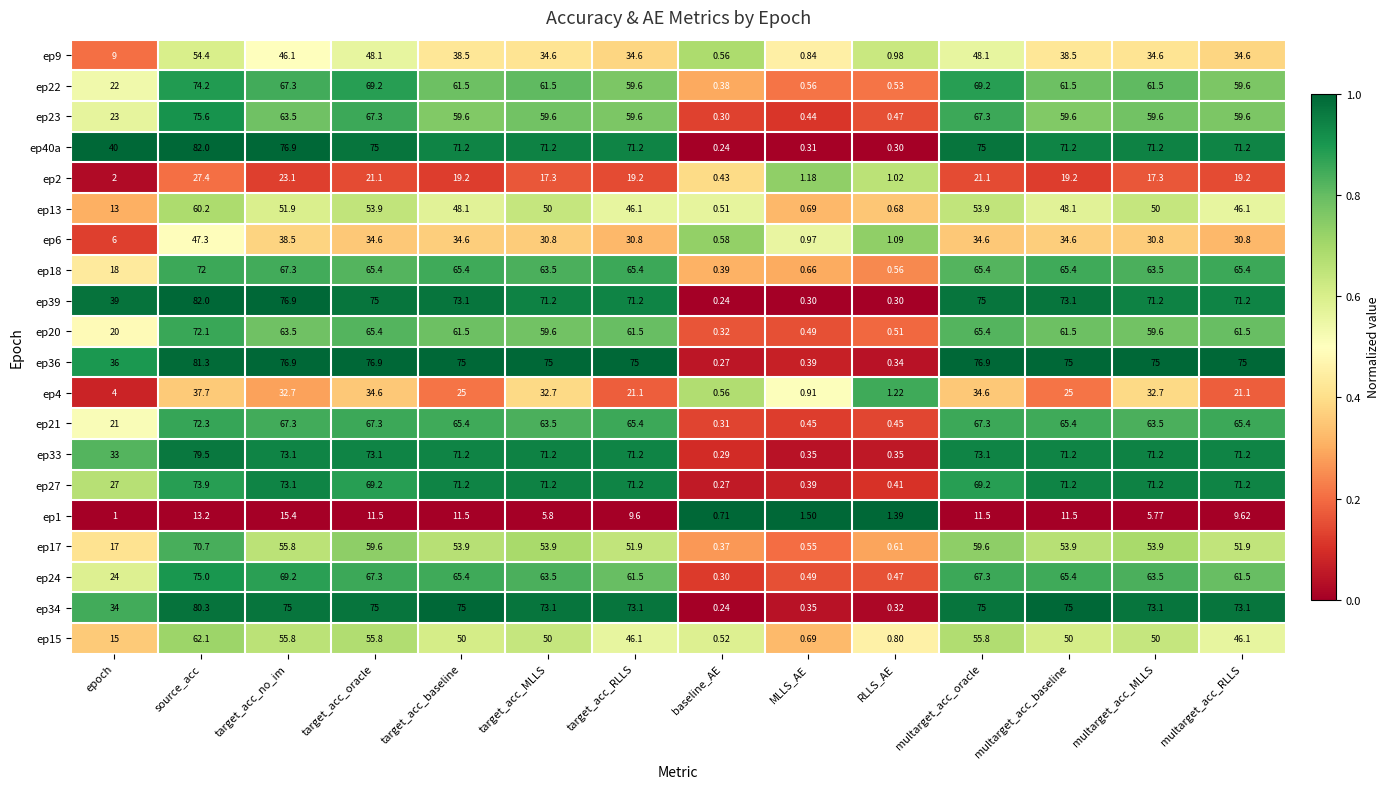

Is the value of ep6 at target_acc_RLLS greater than the value of ep1 at target_acc_baseline?

Yes